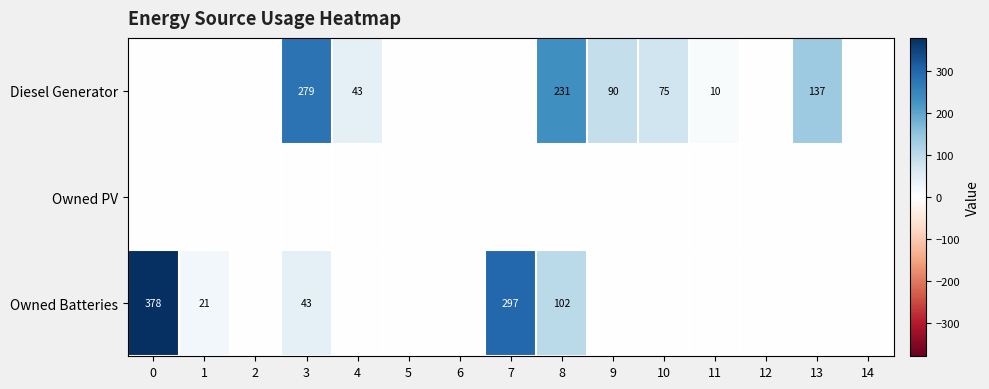

Is the value of Owned Batteries at 0 greater than the value of Diesel Generator at 4?

Yes